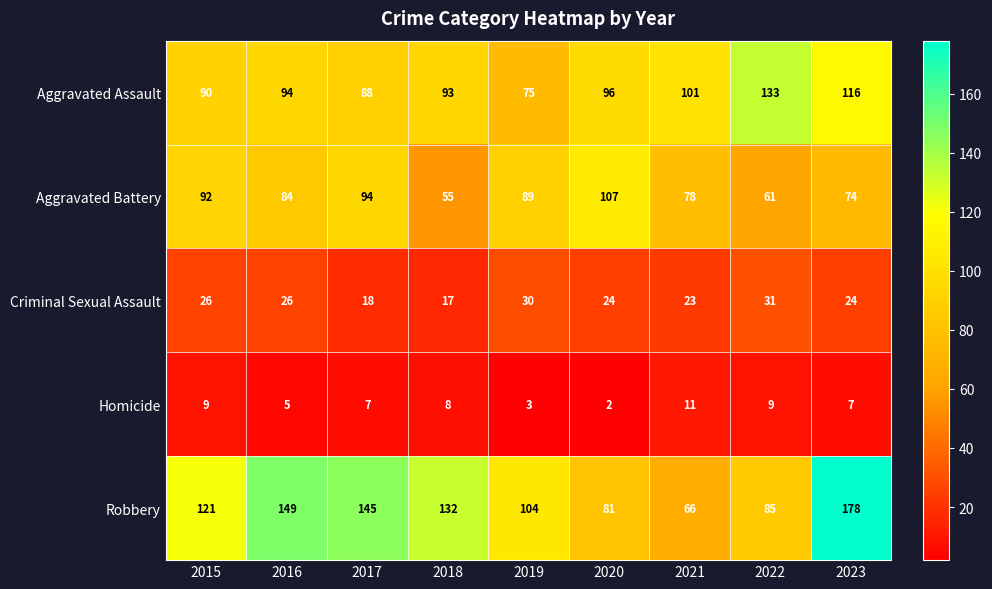

How many series are shown in this chart?

5